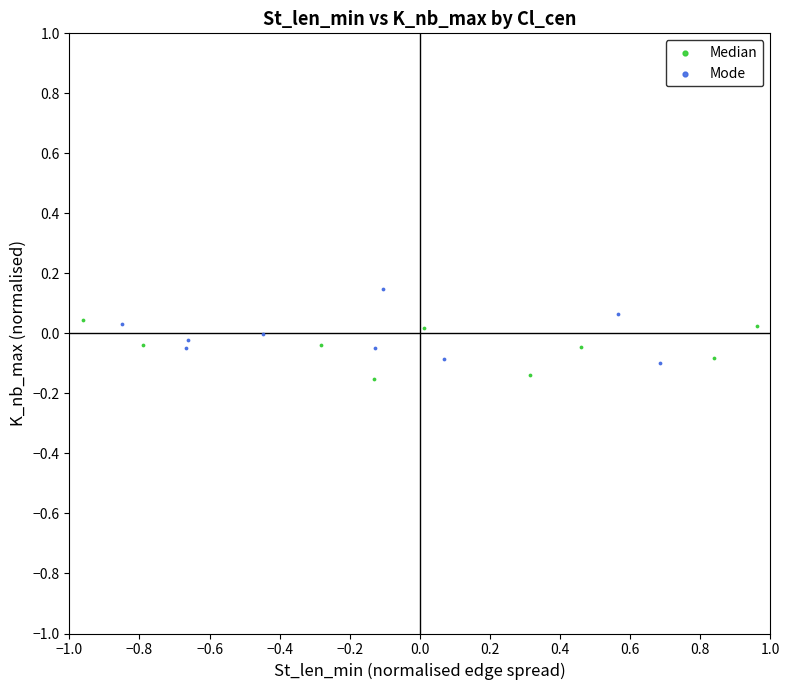

Which series reaches the maximum Y coordinate?

Mode